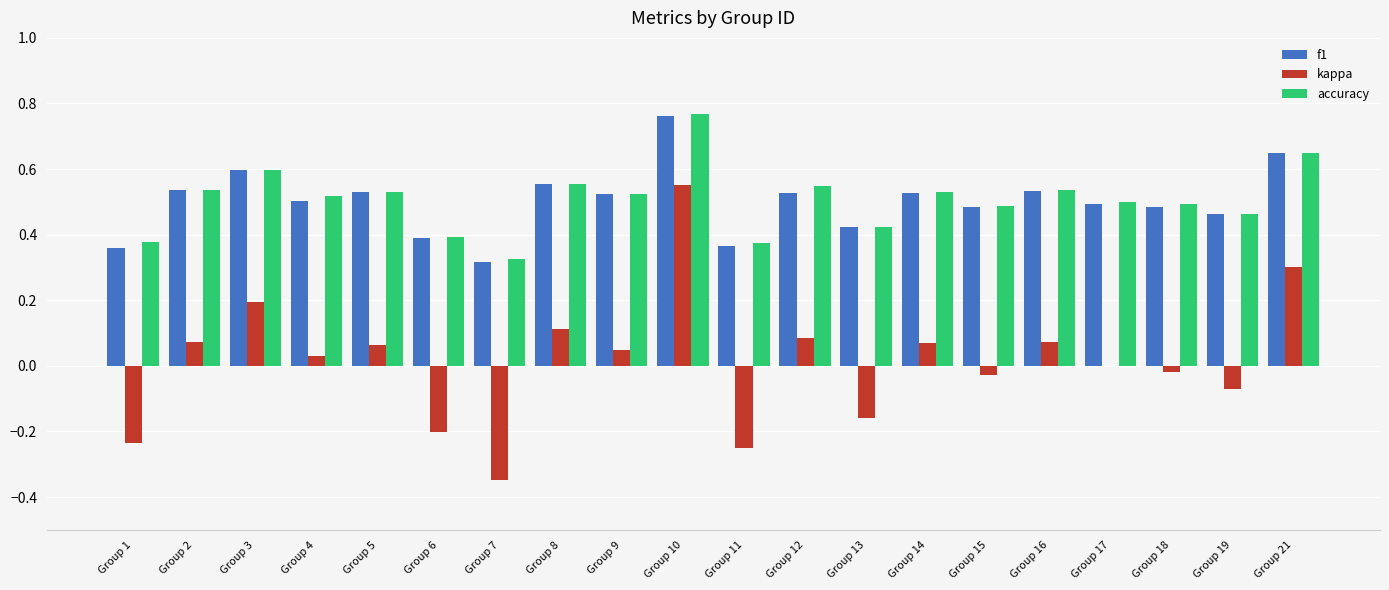

Which series changed the most between Group 5 and Group 11?

kappa